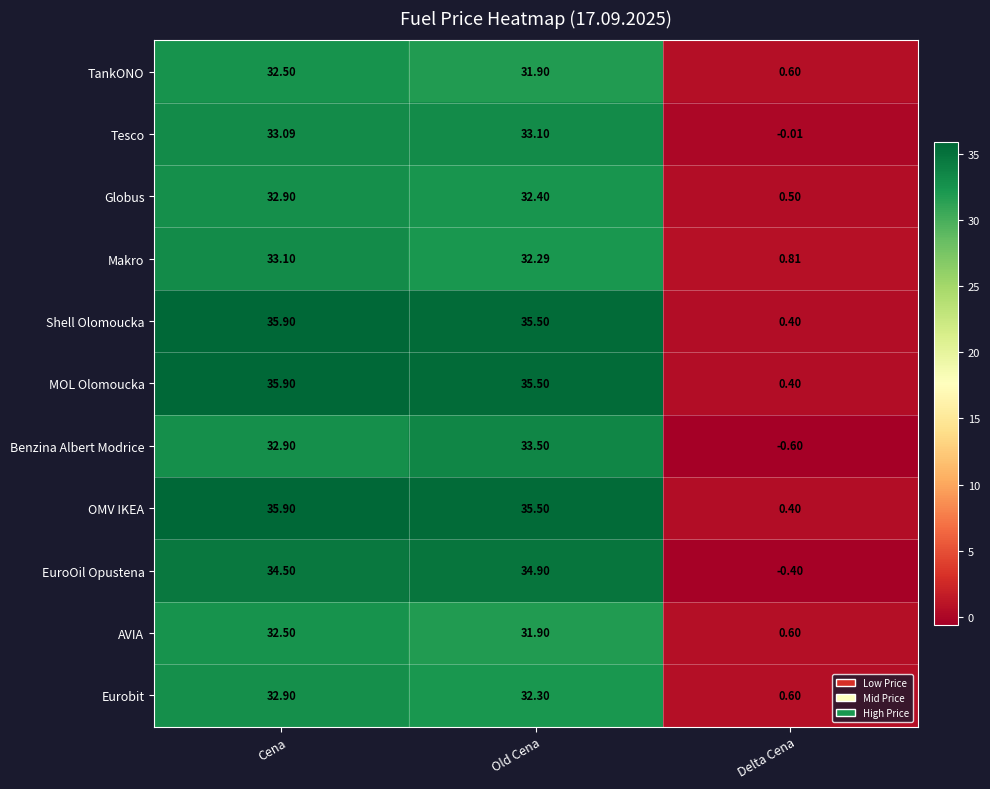

What is the spread (max minus min) of values at Cena?

3.4